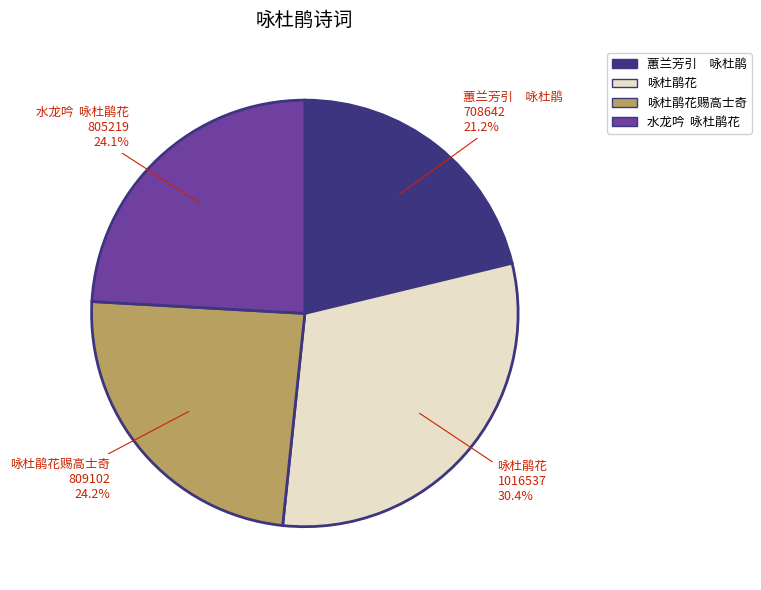

Does any single category account for the majority?

No